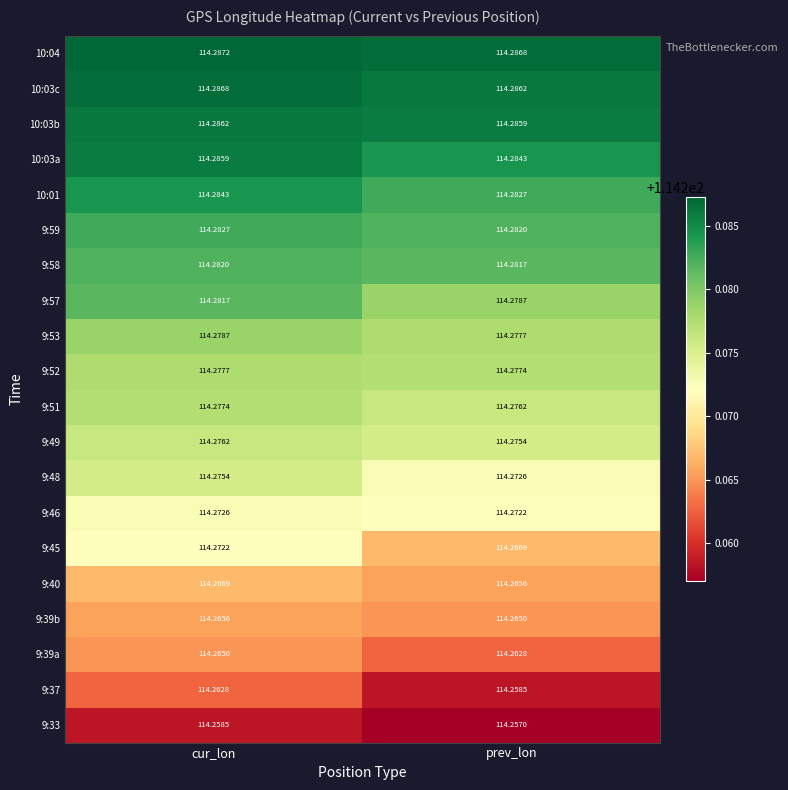

Where is 9:39b nearest to the value 114?

prev_lon